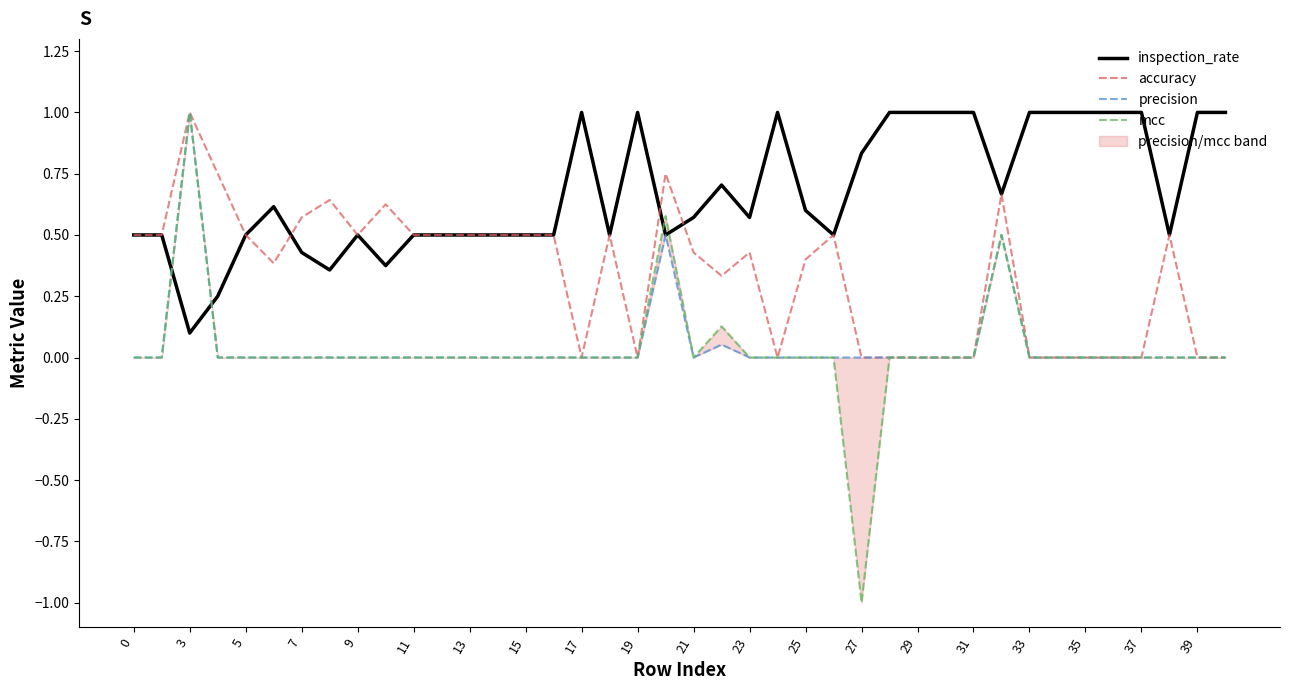

Which category has the lowest value in the inspection_rate series?

3